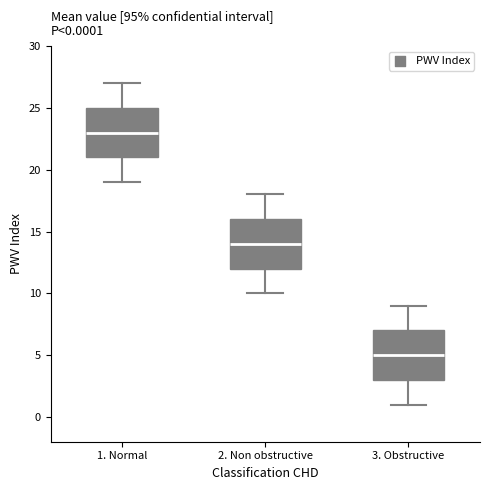

Which box has the highest median line?

1. Normal